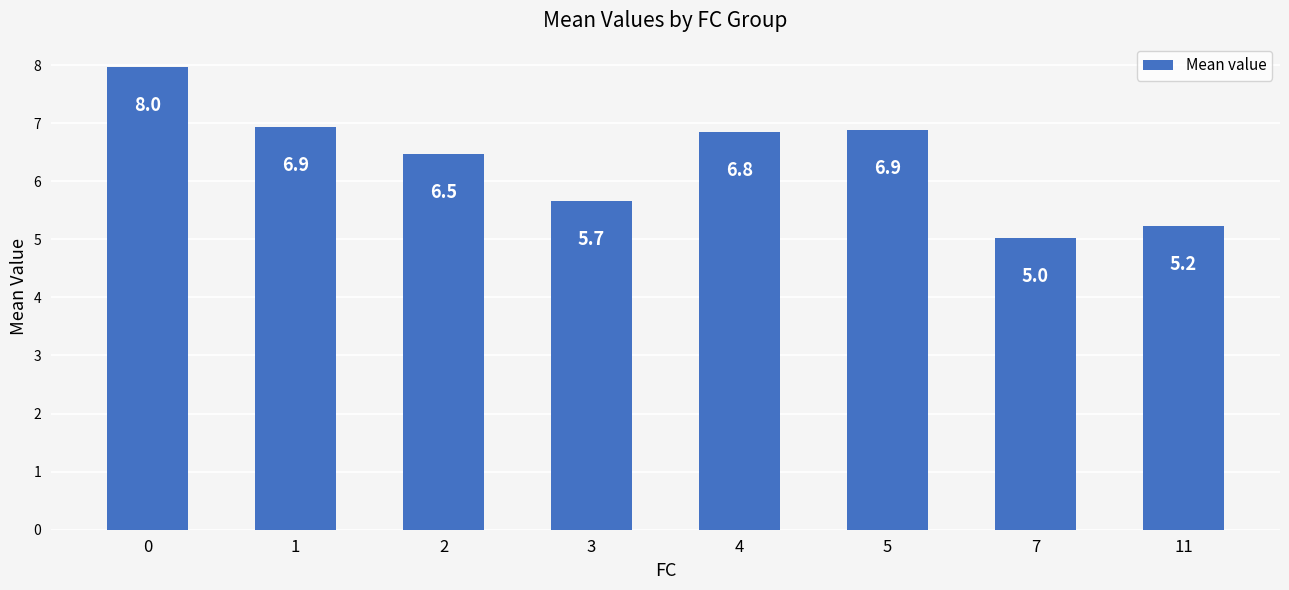

The chart shows a value of 3.4 at 11. True or false?

False